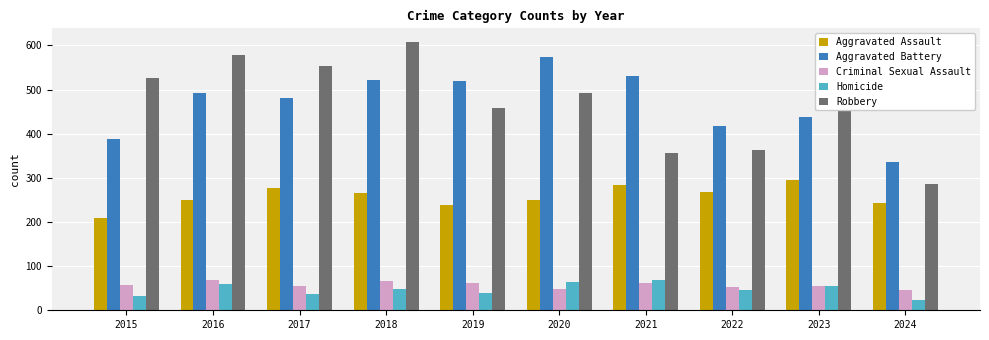

What is the value of the Criminal Sexual Assault bar at the 5th from the left?

61